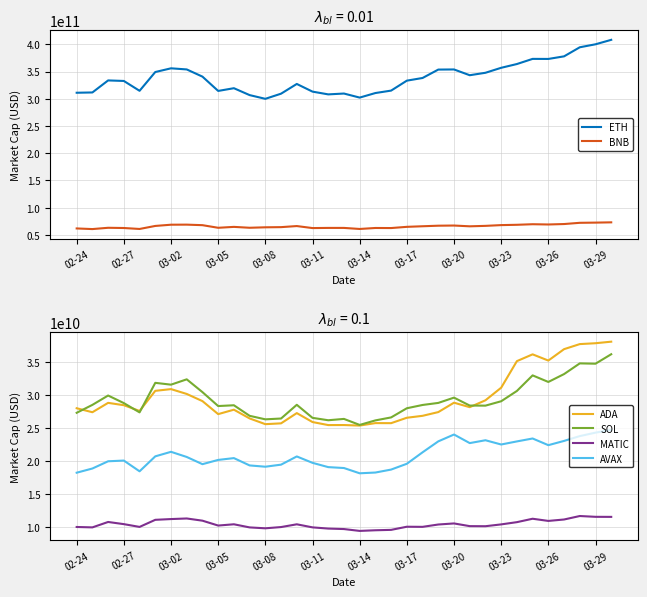

Rank the series by their maximum value, from lowest to highest.

MATIC, AVAX, SOL, ADA, BNB, ETH